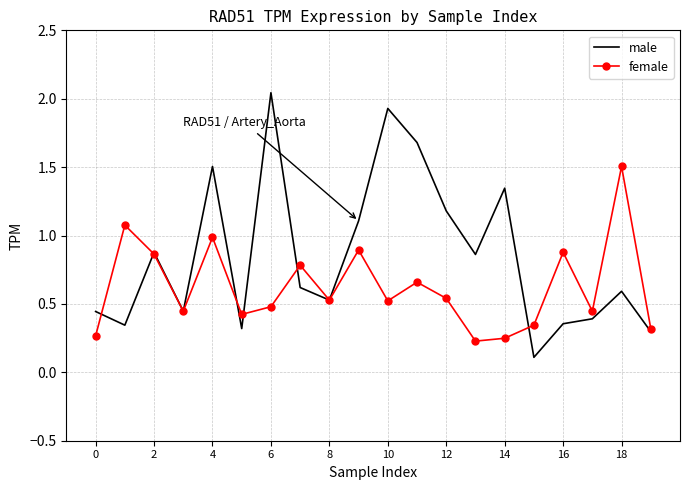

In female, how many points are lower than both neighbors (excluding endpoints)?

6